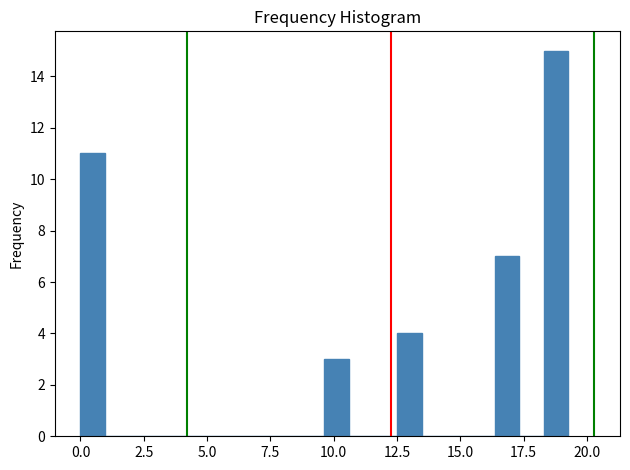

Read against the x-axis, roughly where is the centre of the tallest bar?

19.0